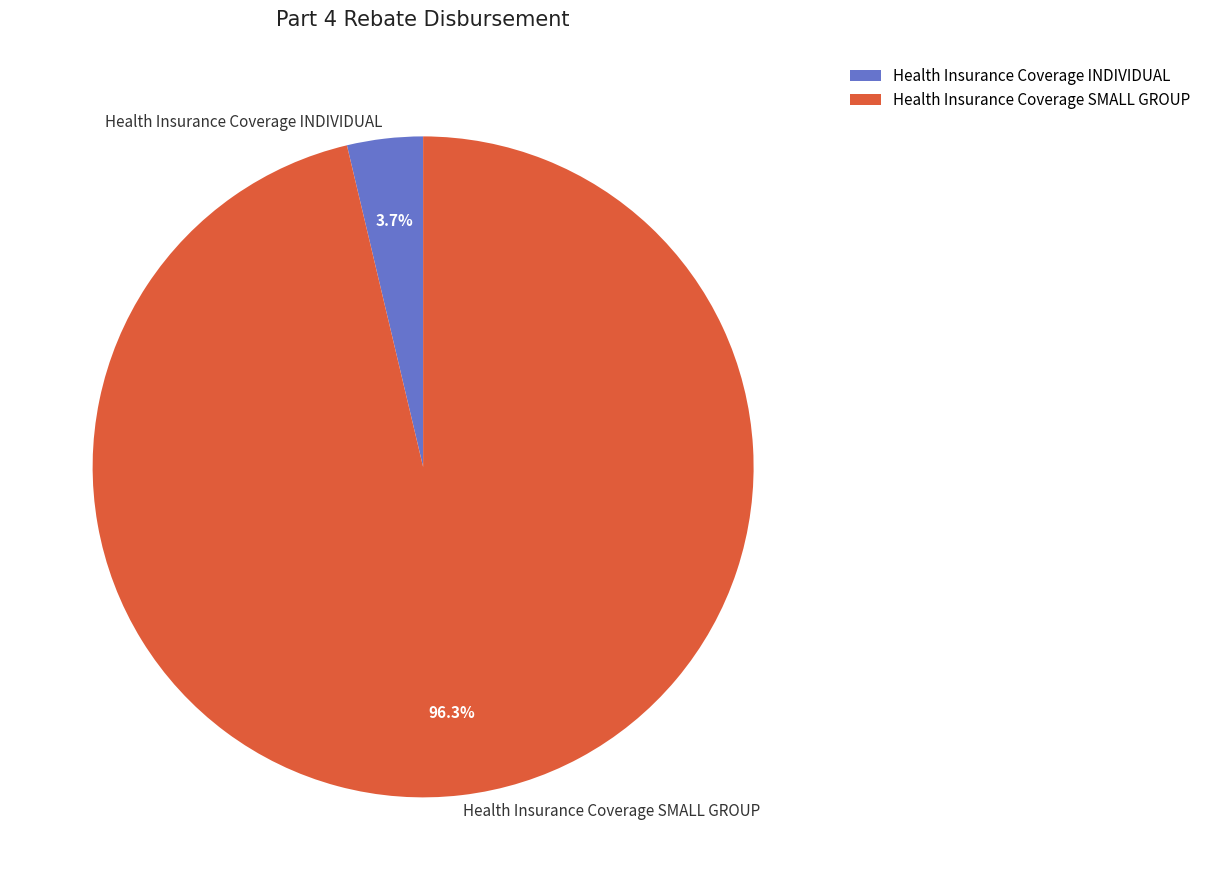

Which category has the biggest portion of the pie?

Health Insurance Coverage SMALL GROUP